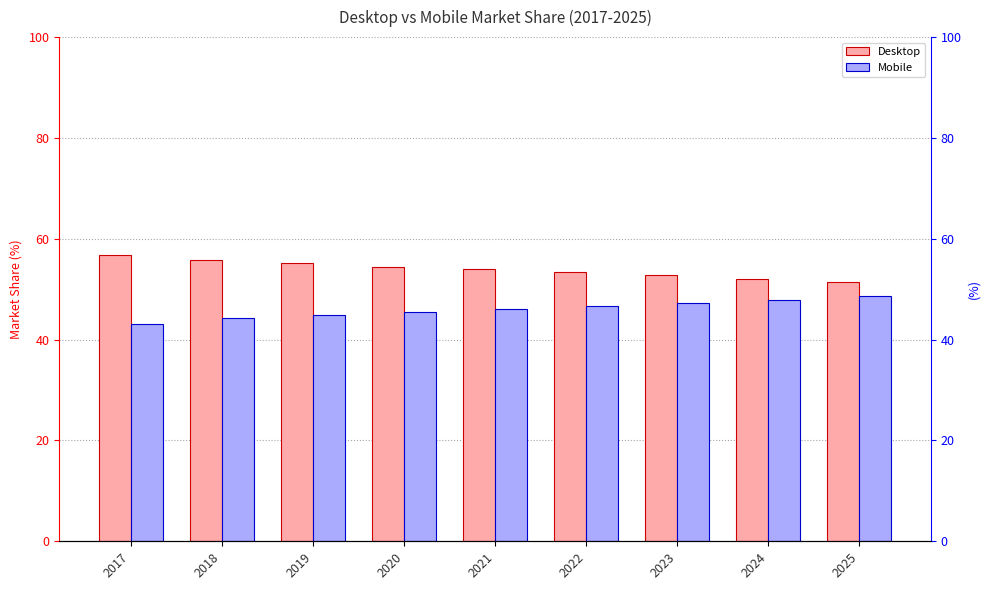

What is the total value across all series at 2024?

100.0